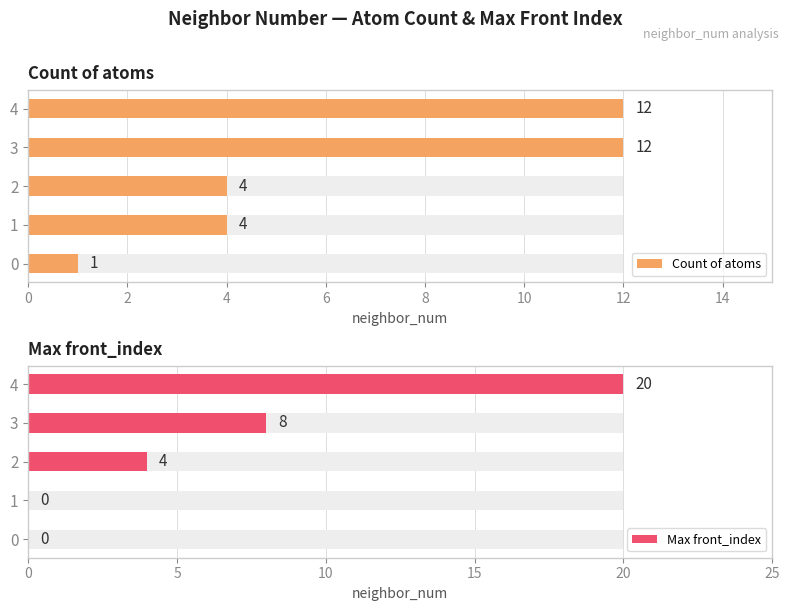

How many data points in Max front_index are above 4?

2